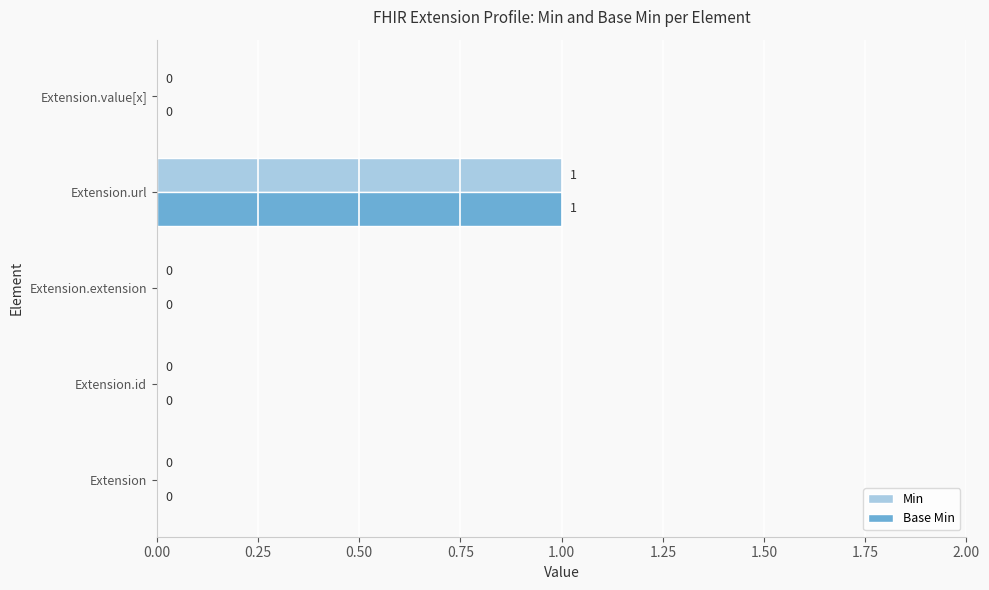

The Min series shows 1 at Extension.url. True or false?

True